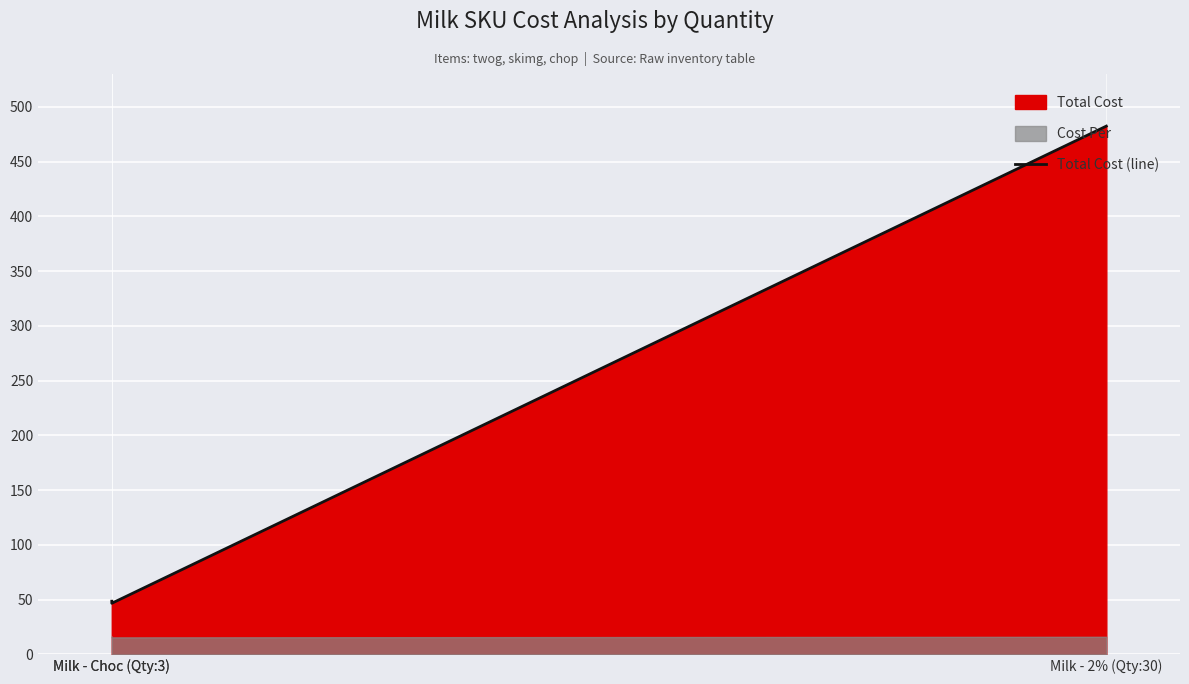

At which label is the value closest to 264?

Milk - Choc (Qty:3)